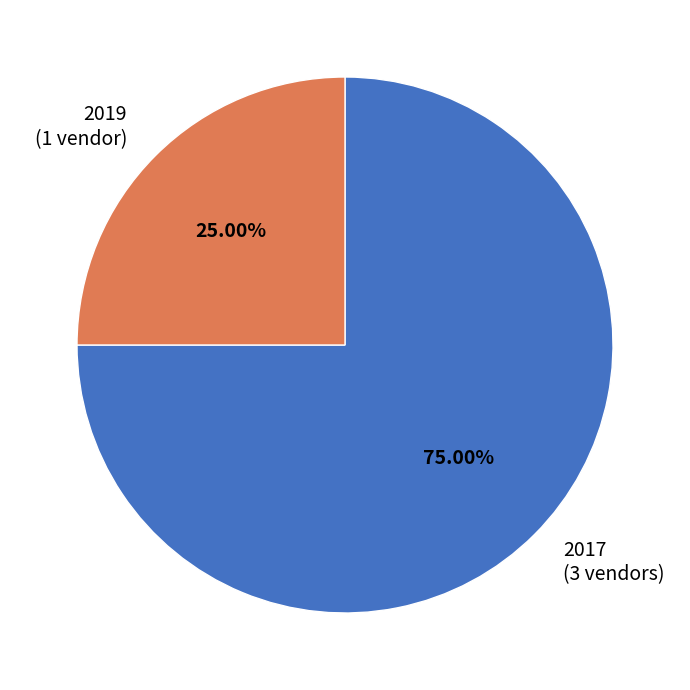

What is the majority slice?

2017